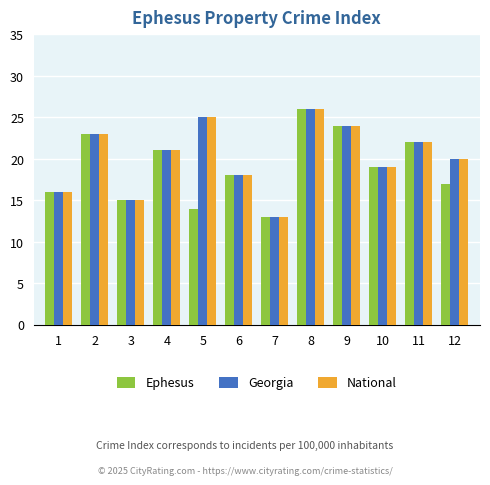

Reading left to right, transcribe all the data shown in this chart.

Ephesus: 1=16	2=23	3=15	4=21	5=14	6=18	7=13	8=26	9=24	10=19	11=22	12=17
Georgia: 1=16	2=23	3=15	4=21	5=25	6=18	7=13	8=26	9=24	10=19	11=22	12=20
National: 1=16	2=23	3=15	4=21	5=25	6=18	7=13	8=26	9=24	10=19	11=22	12=20